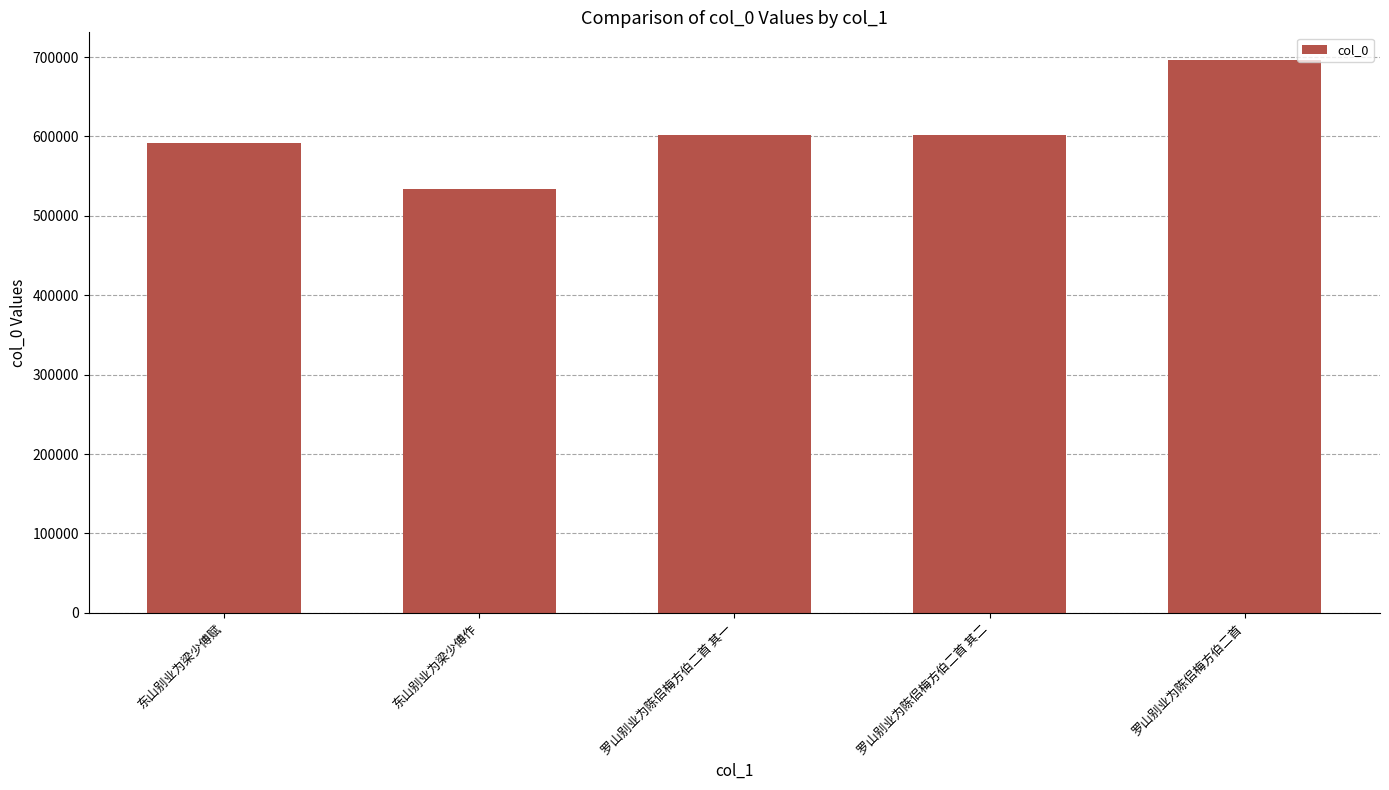

What is the value of the 5th bar from the left?

696342